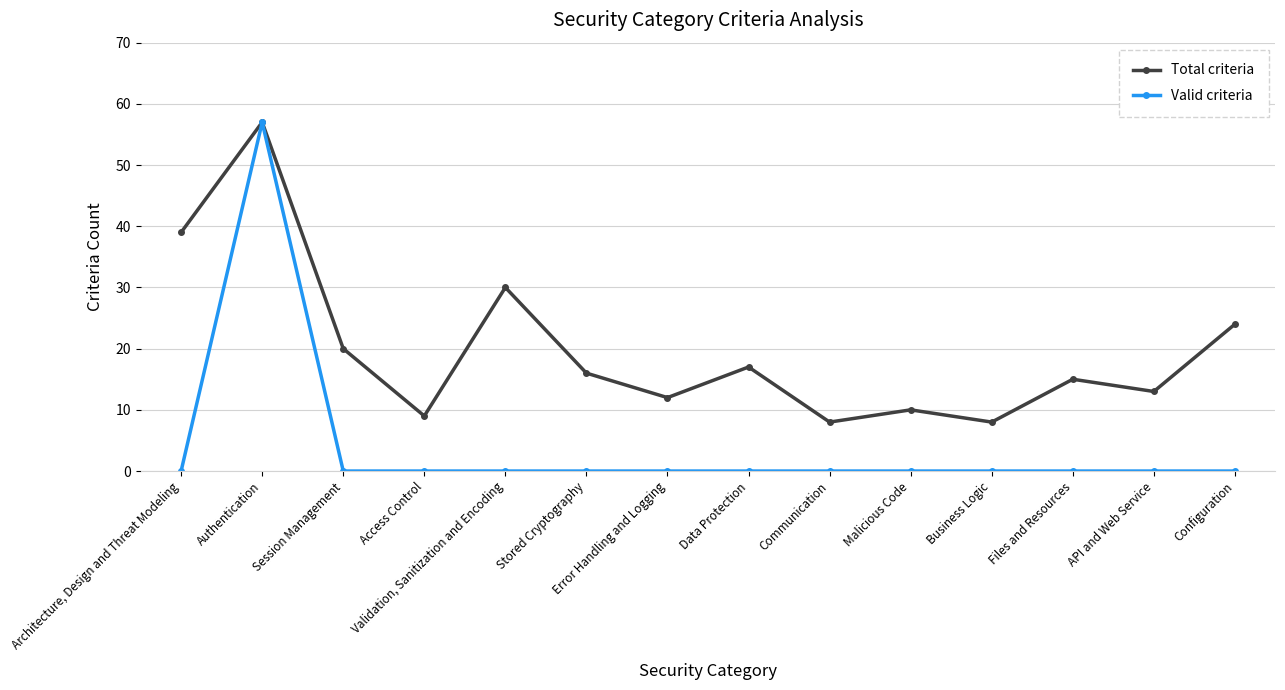

True or false: Total criteria has a value of 10 at Malicious Code.

True